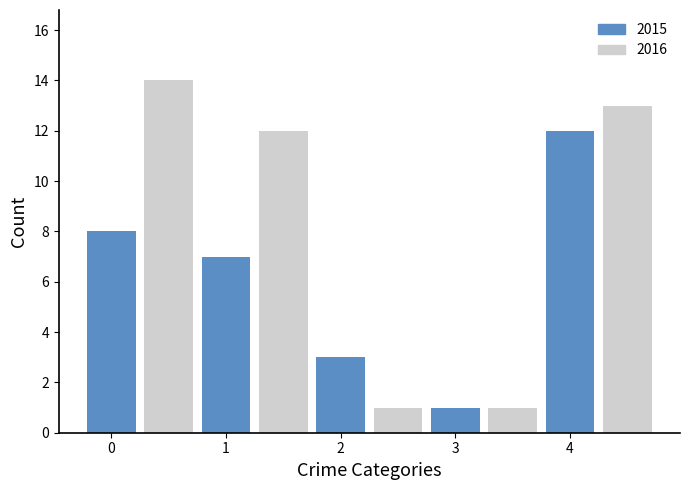

What is the greatest value displayed?

14